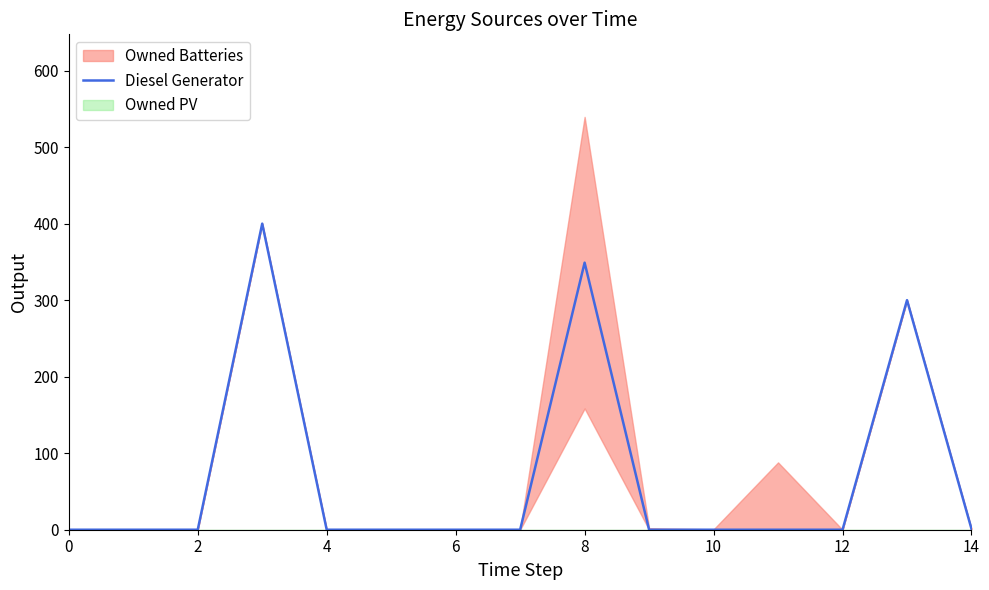

Count the number of values greater than 0.

4